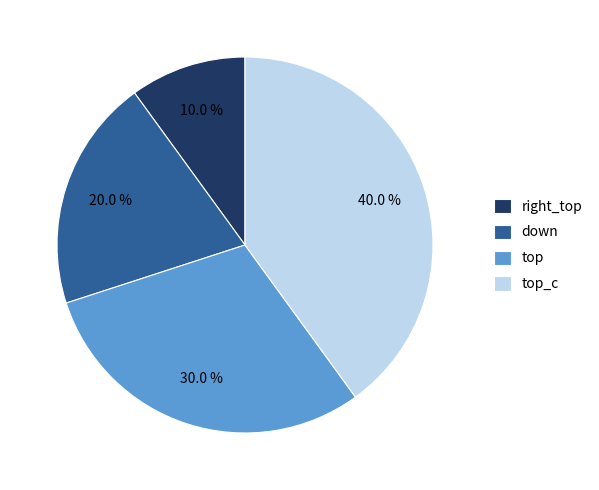

True or false: right_top accounts for 1% of the total.

False